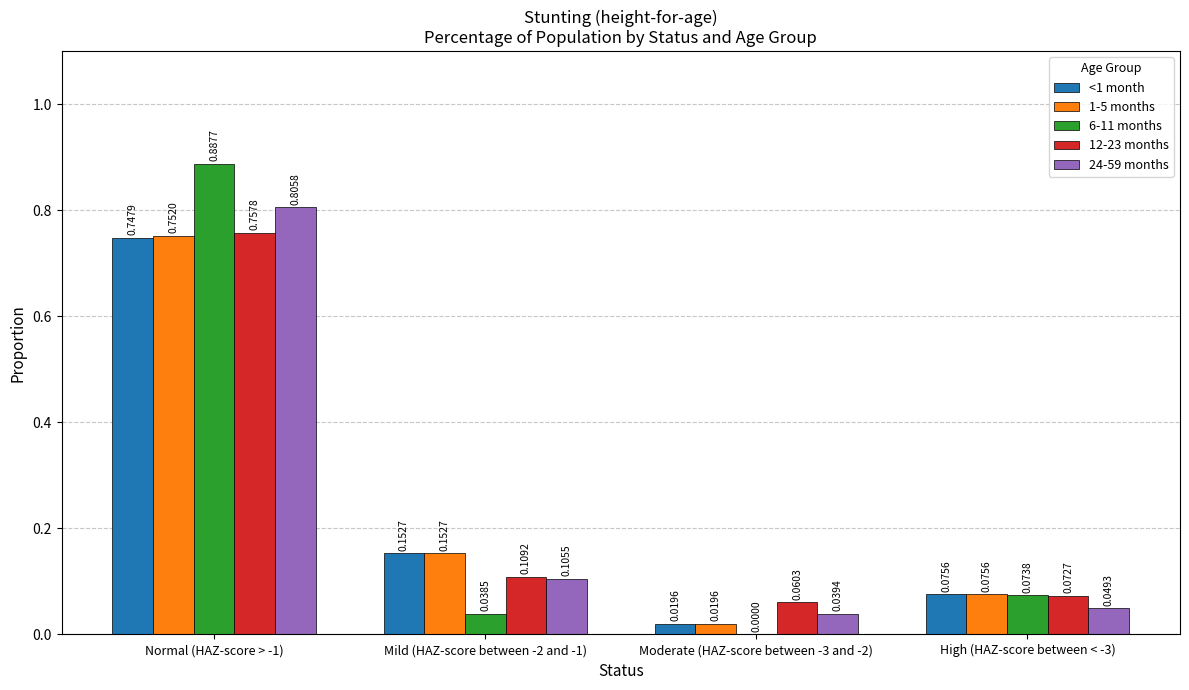

Between Normal (HAZ-score > -1) and Moderate (HAZ-score between -3 and -2), which series saw the biggest shift?

6-11 months